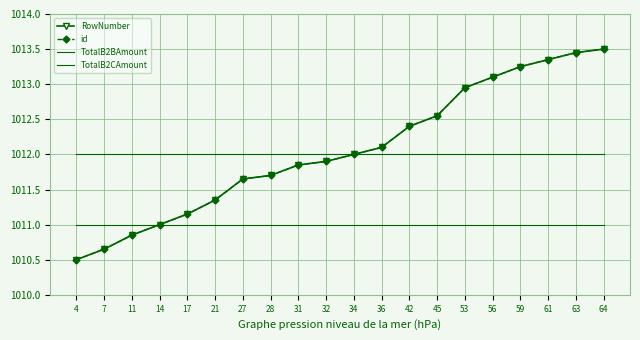

Count the number of categories in the chart.

20